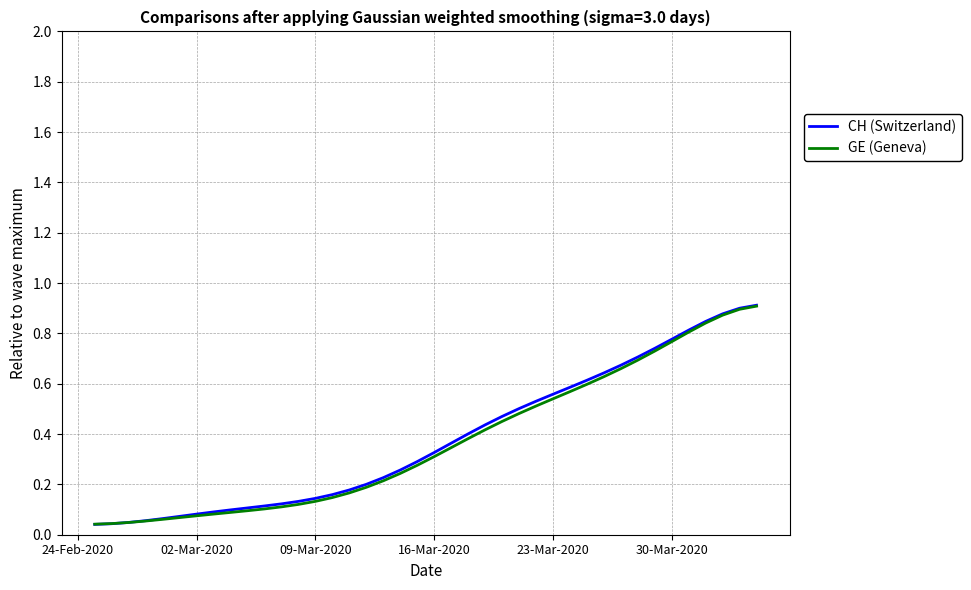

Rank the series by their average value, from highest to lowest.

CH (Switzerland), GE (Geneva)